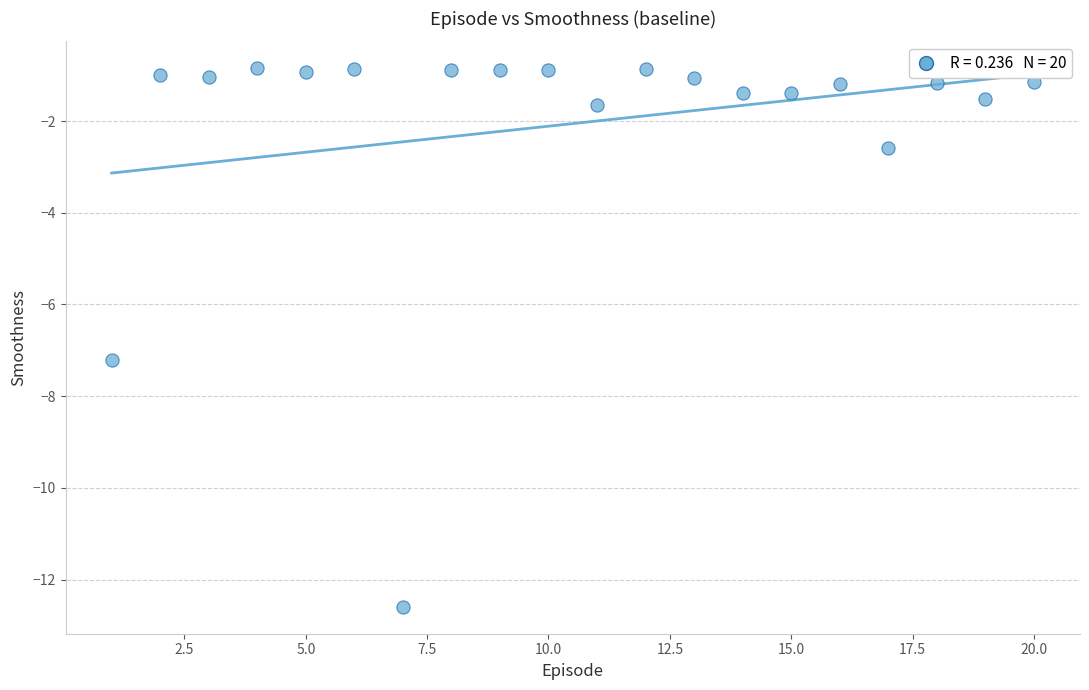

What Y value in the scatter plot is closest to -6?

-7.2